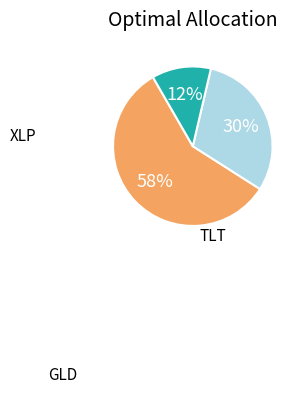

To the nearest percent, what is the difference between the largest and smallest slice percentages?

46%